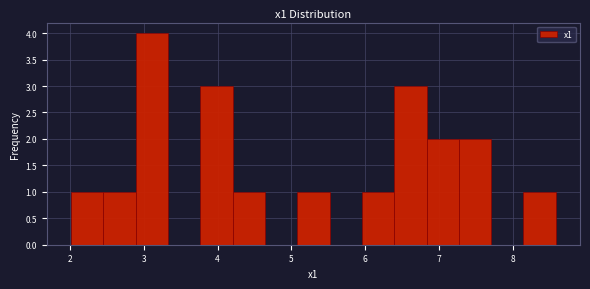

How tall is the bar that spans 2.0 to 2.5 on the x-axis? Neither the bar edges nor the heights are printed on the chart, so give them approximately, as read against the axes.

1